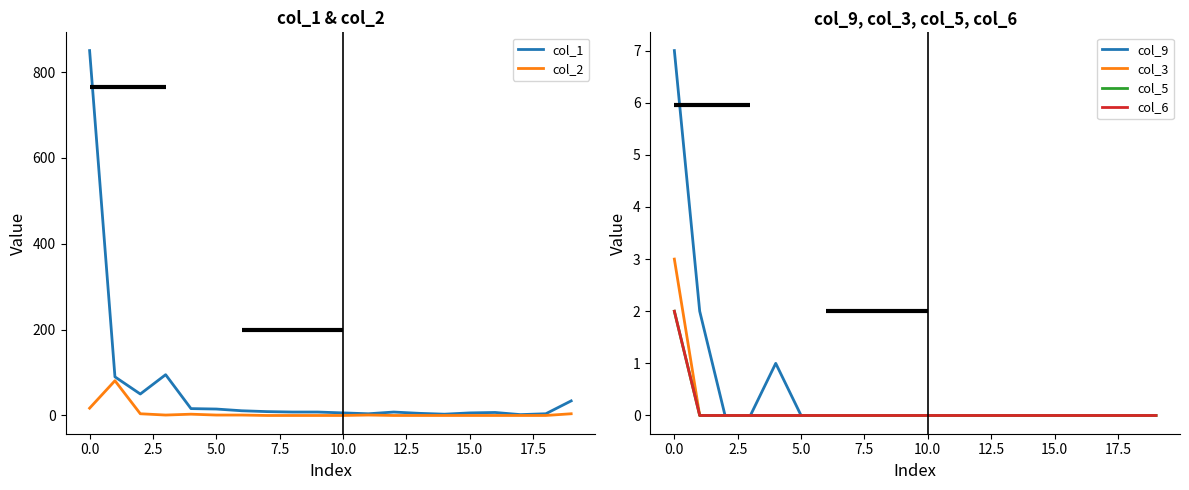

At how many categories does at least one series exceed 355?

1